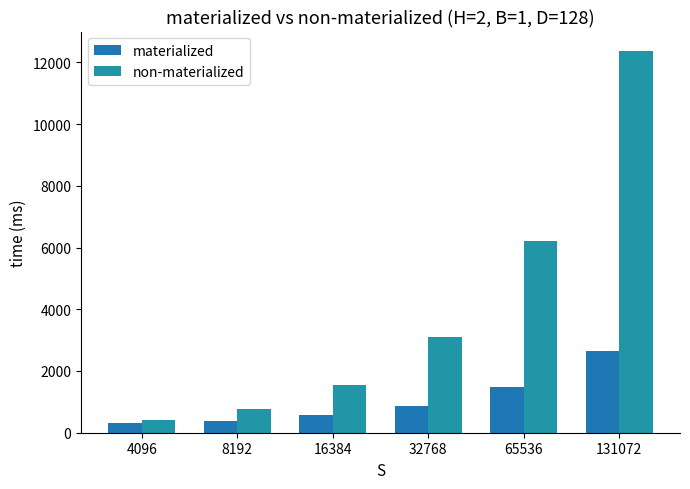

Rank the categories by materialized value from lowest to highest.

4096, 8192, 16384, 32768, 65536, 131072